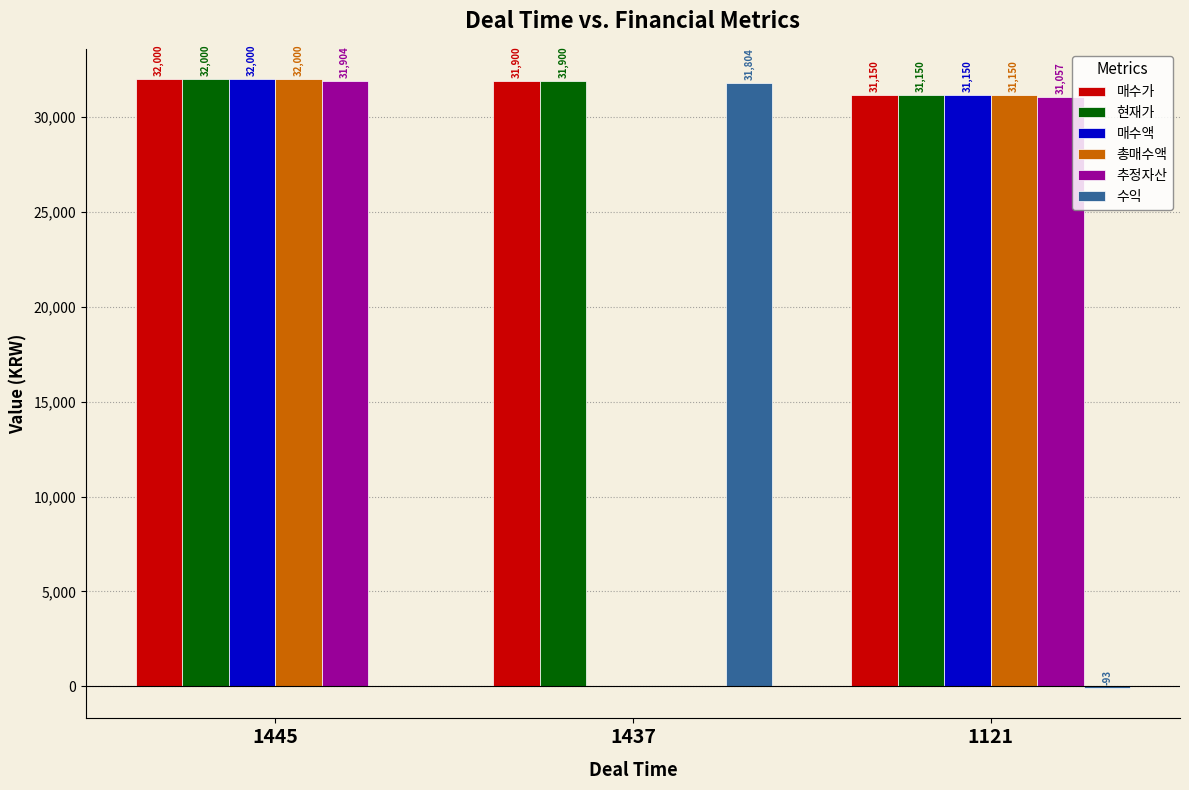

Are the bars horizontal?

No